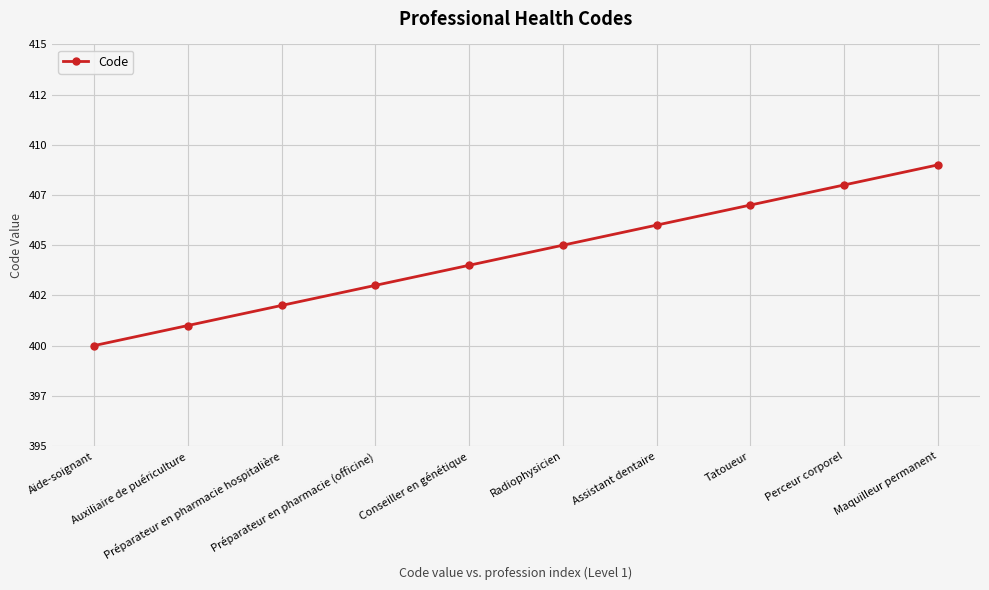

What is the greatest value displayed?

409